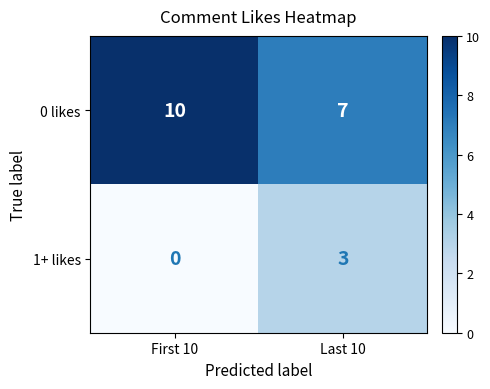

Read the 1+ likes value at Last 10.

3